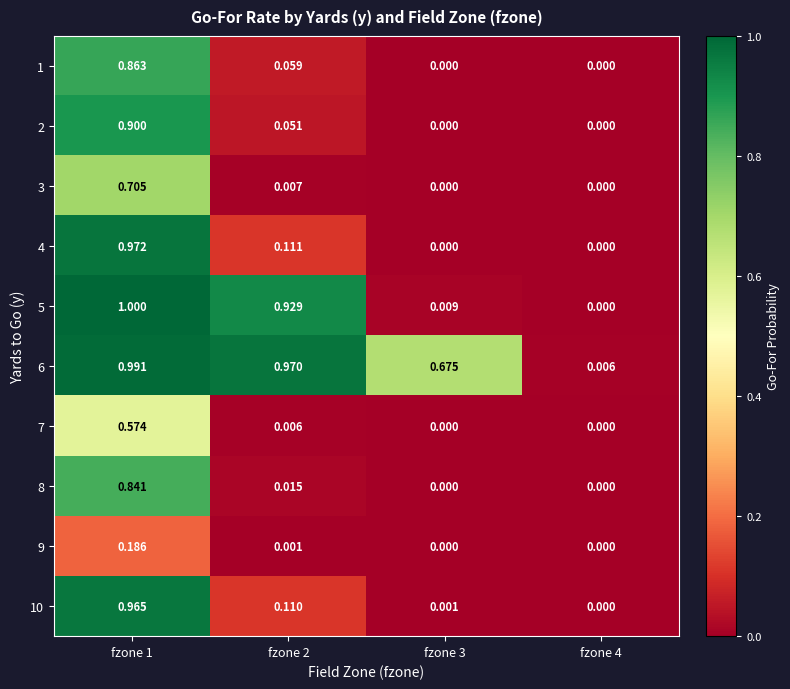

Is the value of 6 at fzone 4 greater than the value of 5 at fzone 3?

No